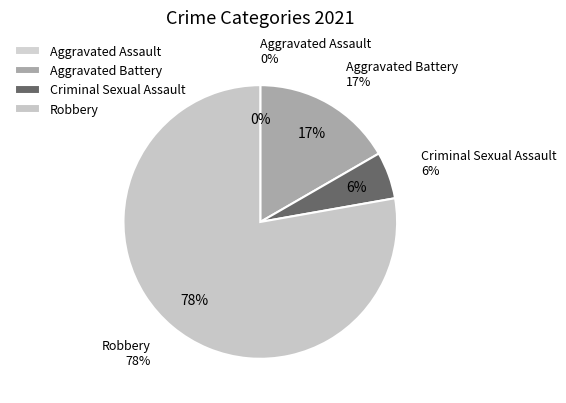

Do Criminal Sexual Assault and Aggravated Battery together represent more than half of the pie?

No